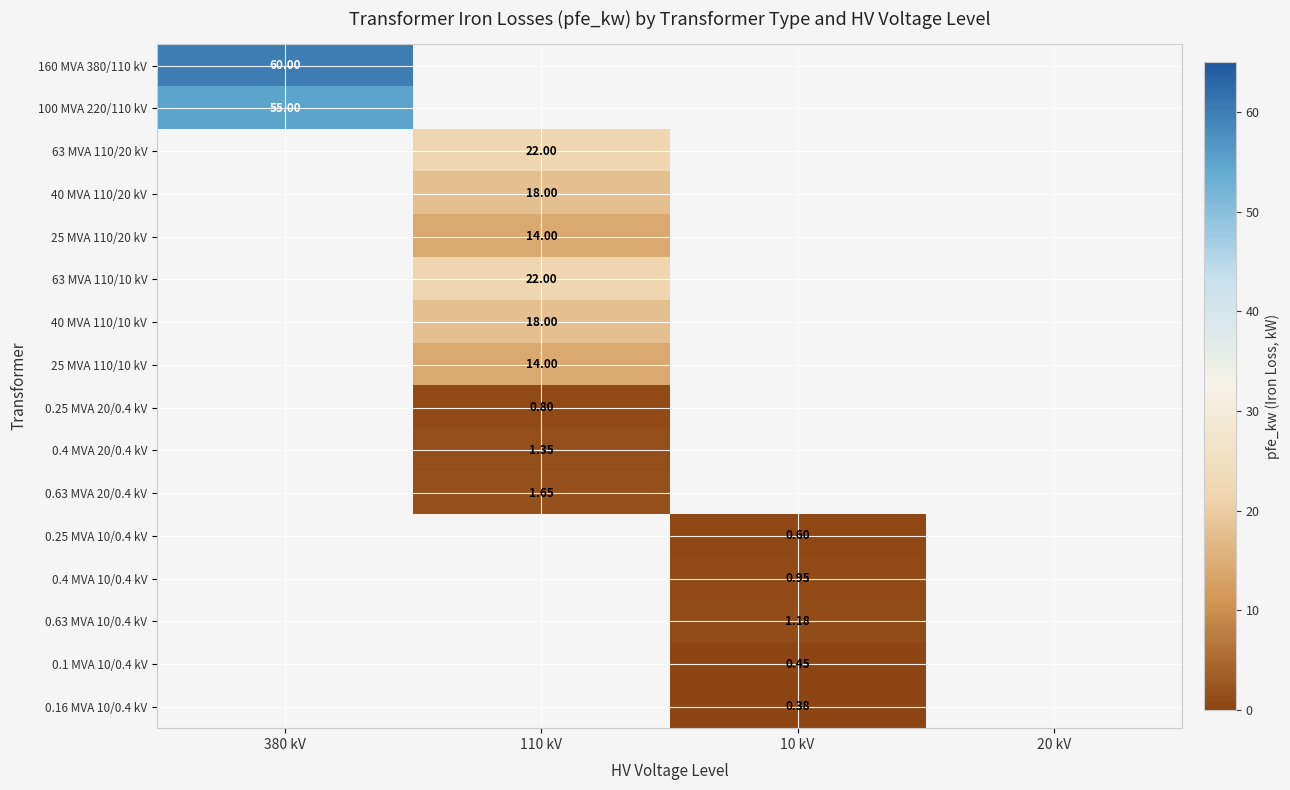

How many categories are shown in the chart?

4